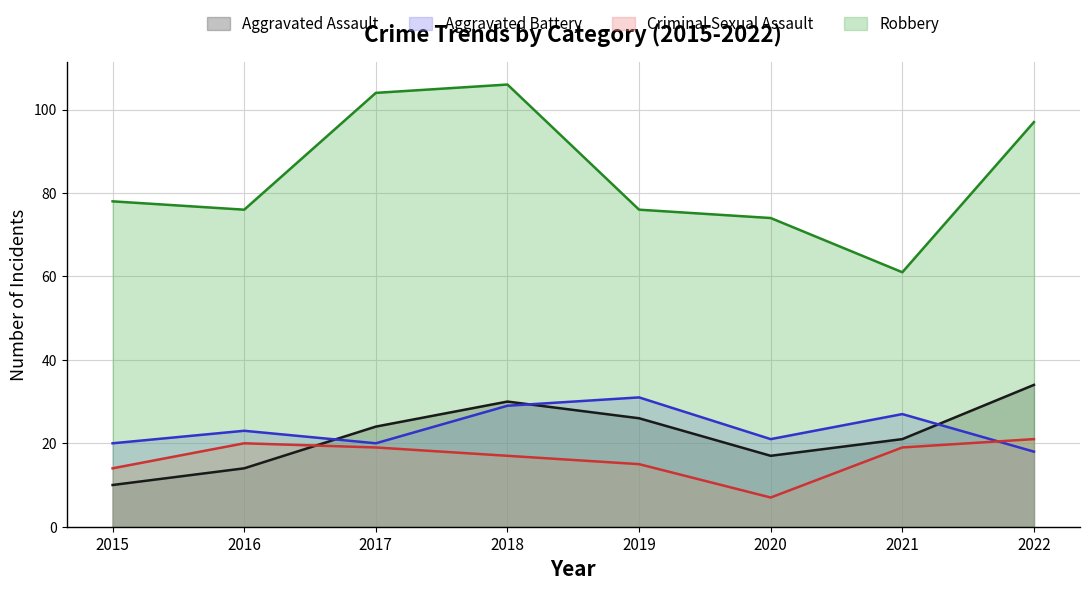

Rank the series at 2017 from highest to lowest value.

Robbery, Aggravated Assault, Aggravated Battery, Criminal Sexual Assault